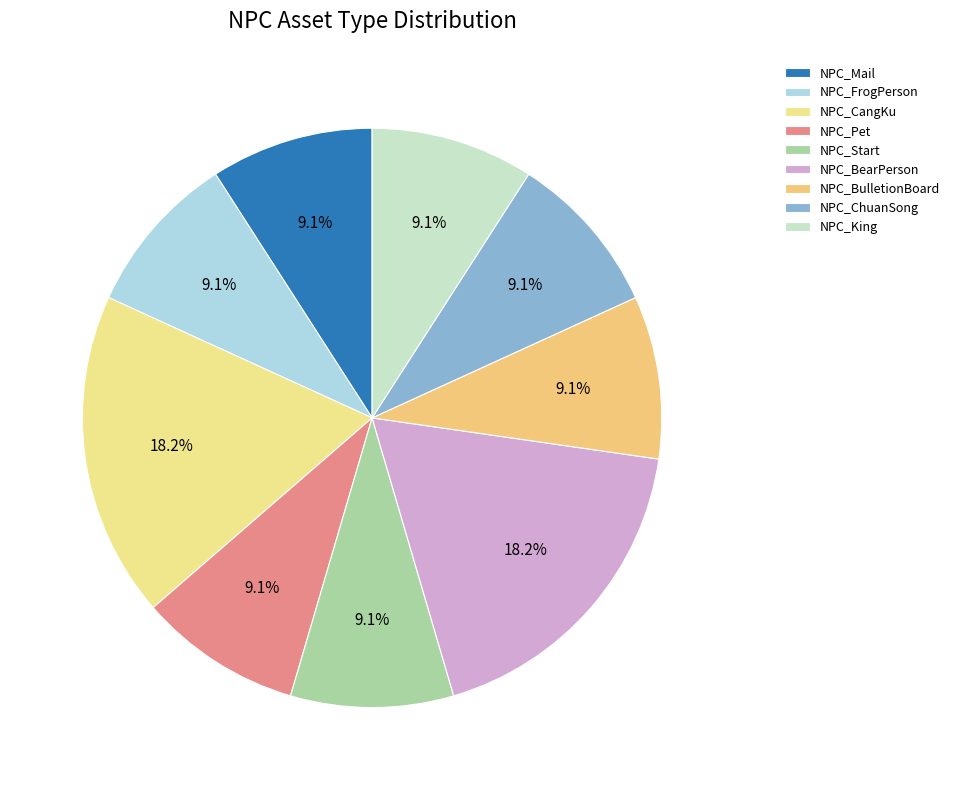

True or false: NPC_CangKu accounts for 18% of the total.

True